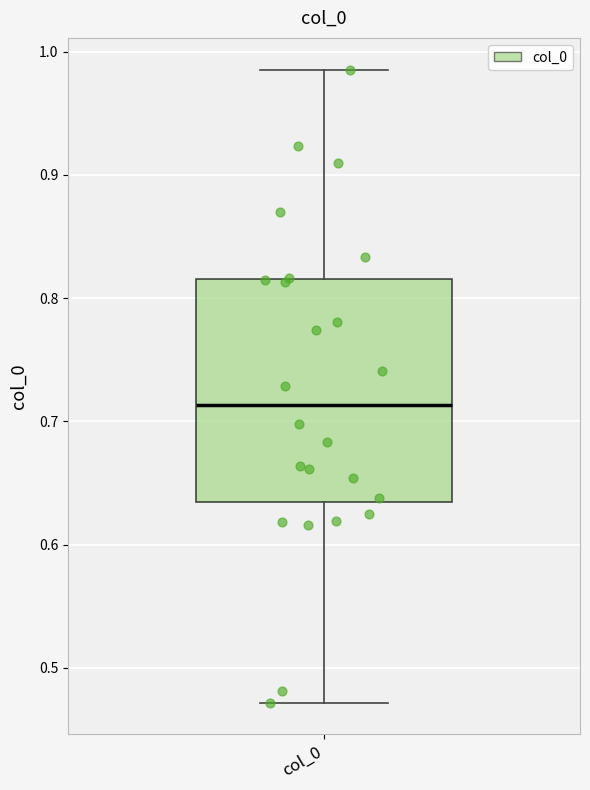

Read this box plot against the y-axis: the position of the median line, the range covered by the box, and the ends of both whiskers. The values are not printed on the chart, so give them approximately, as read against the axis.

median 0.71, box 0.63 to 0.82, whiskers 0.47 to 0.99